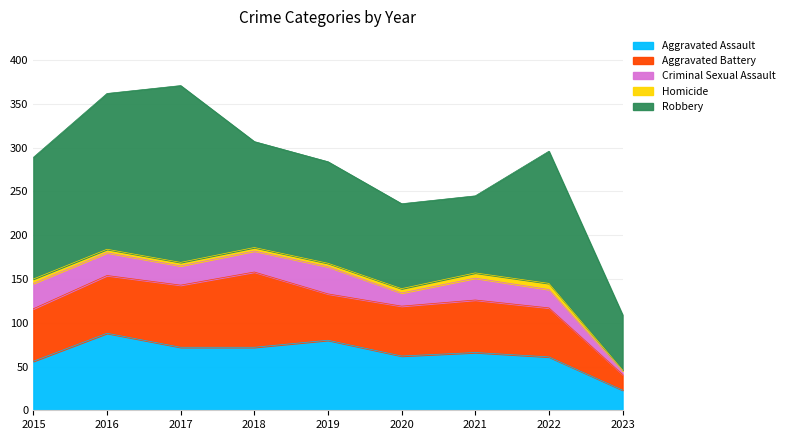

True or false: Homicide has more than 1 interior local peaks.

False